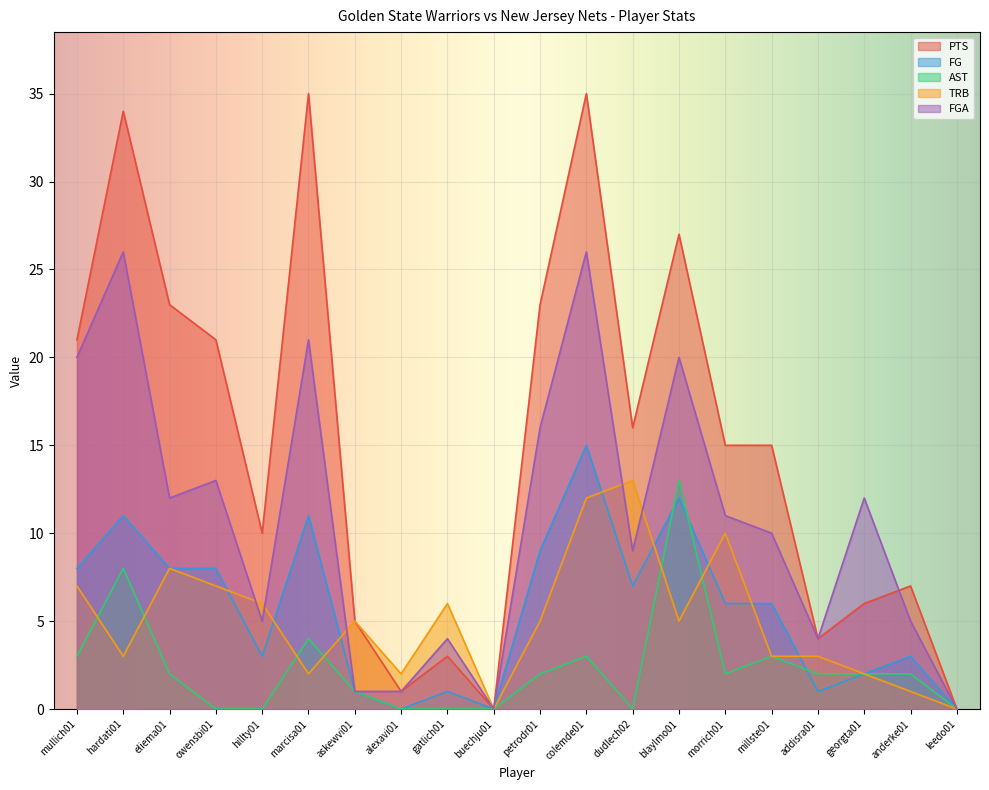

How many positive values does the AST series have?

13